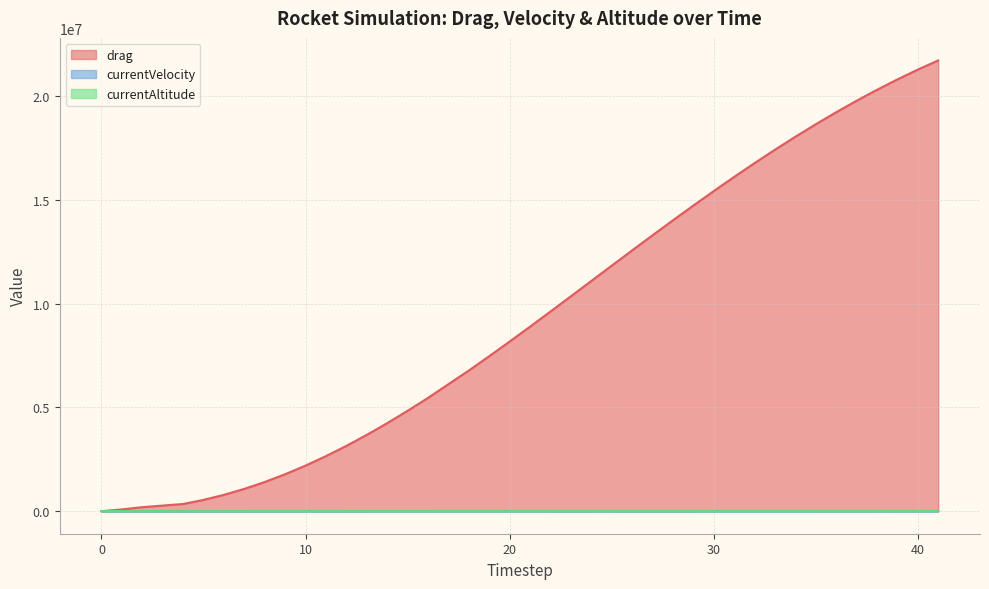

Which series changed the most between 26 and 30?

drag